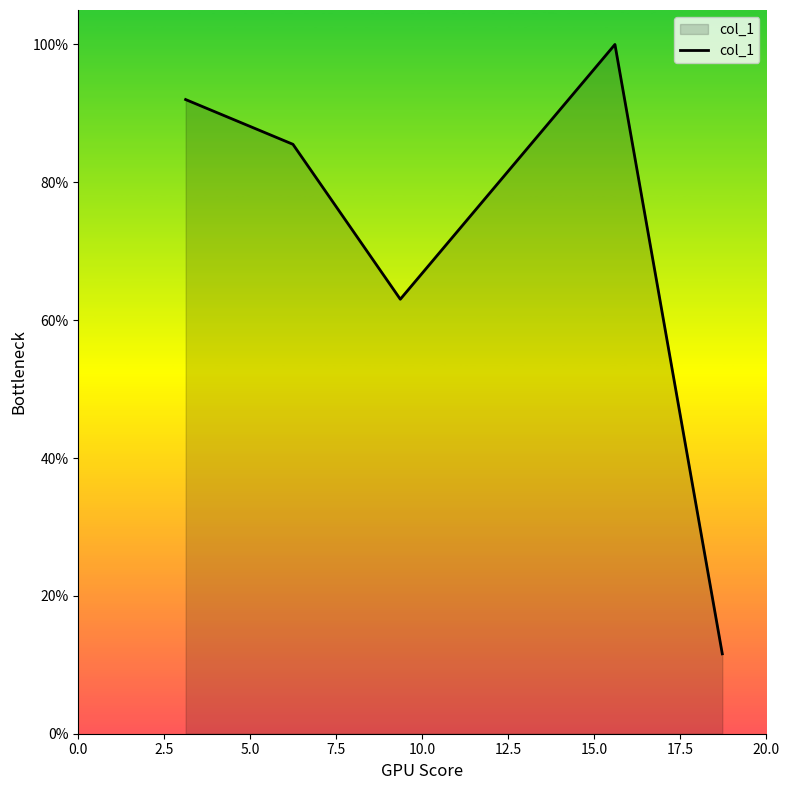

Does the chart display data point markers on the line(s)?

No